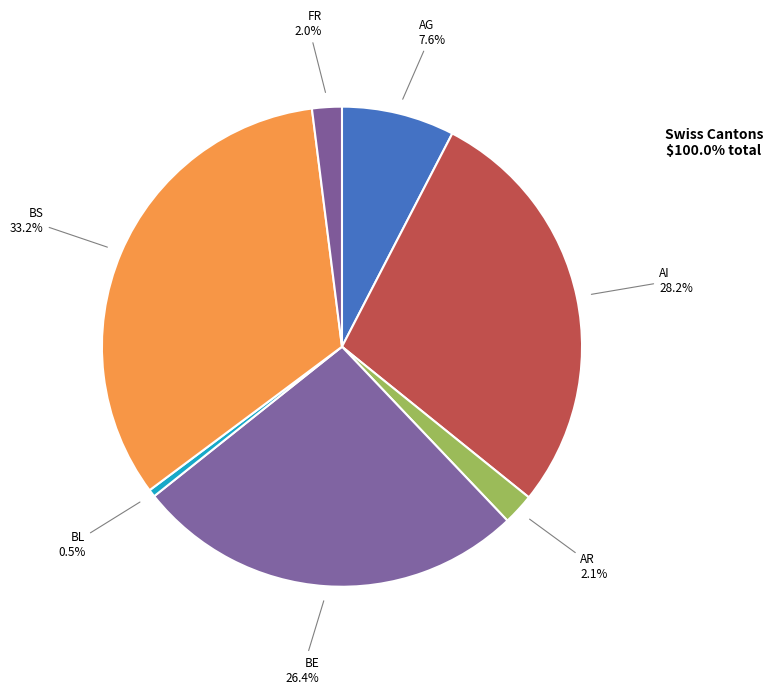

Which has a higher value, AR or AG?

AG